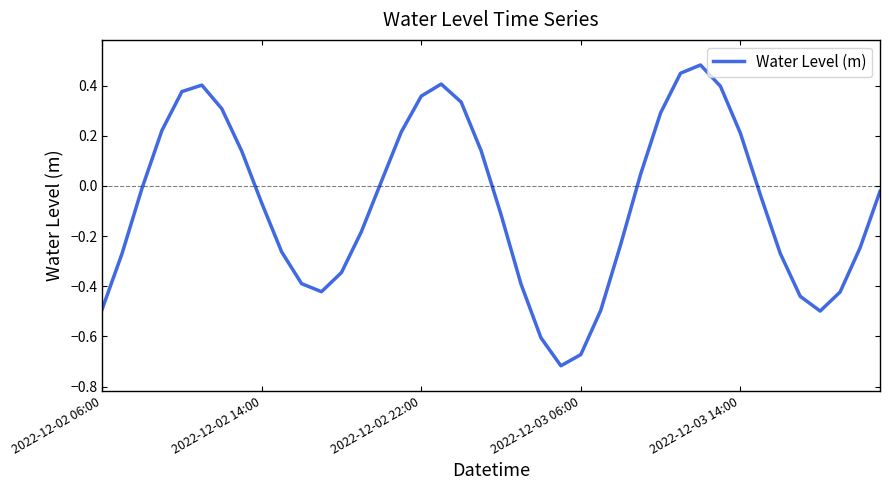

What is the difference between the maximum and minimum values?

1.2